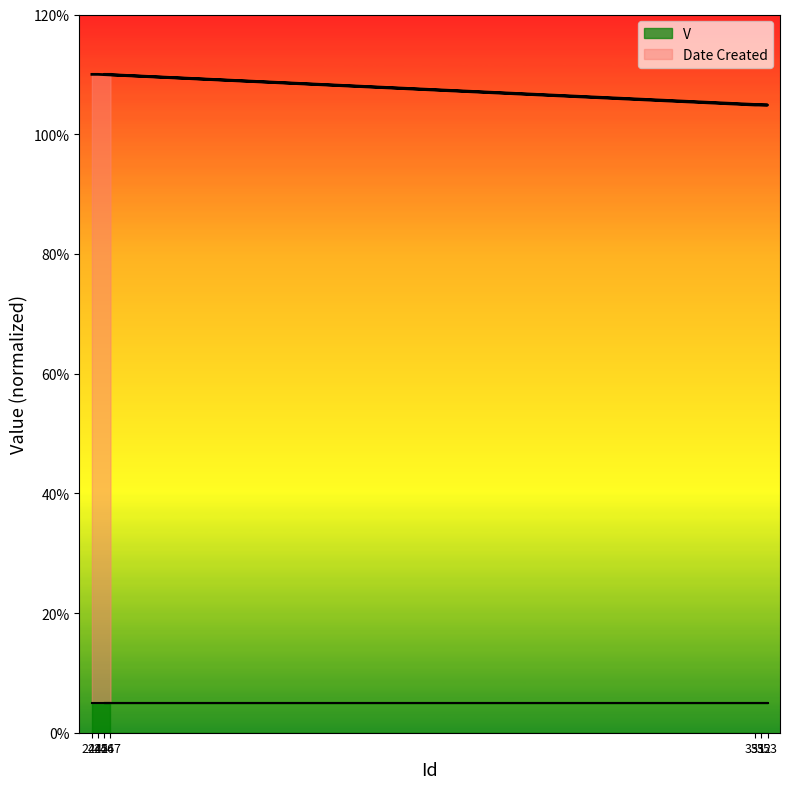

What is the label of the 5th point from the right?

351